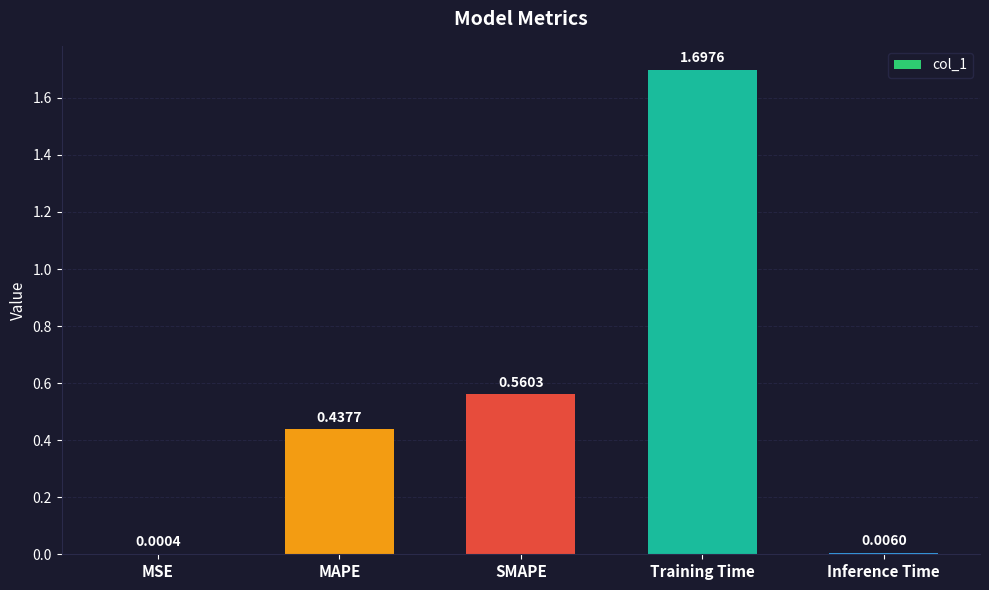

Does the chart contain stacked bars?

No